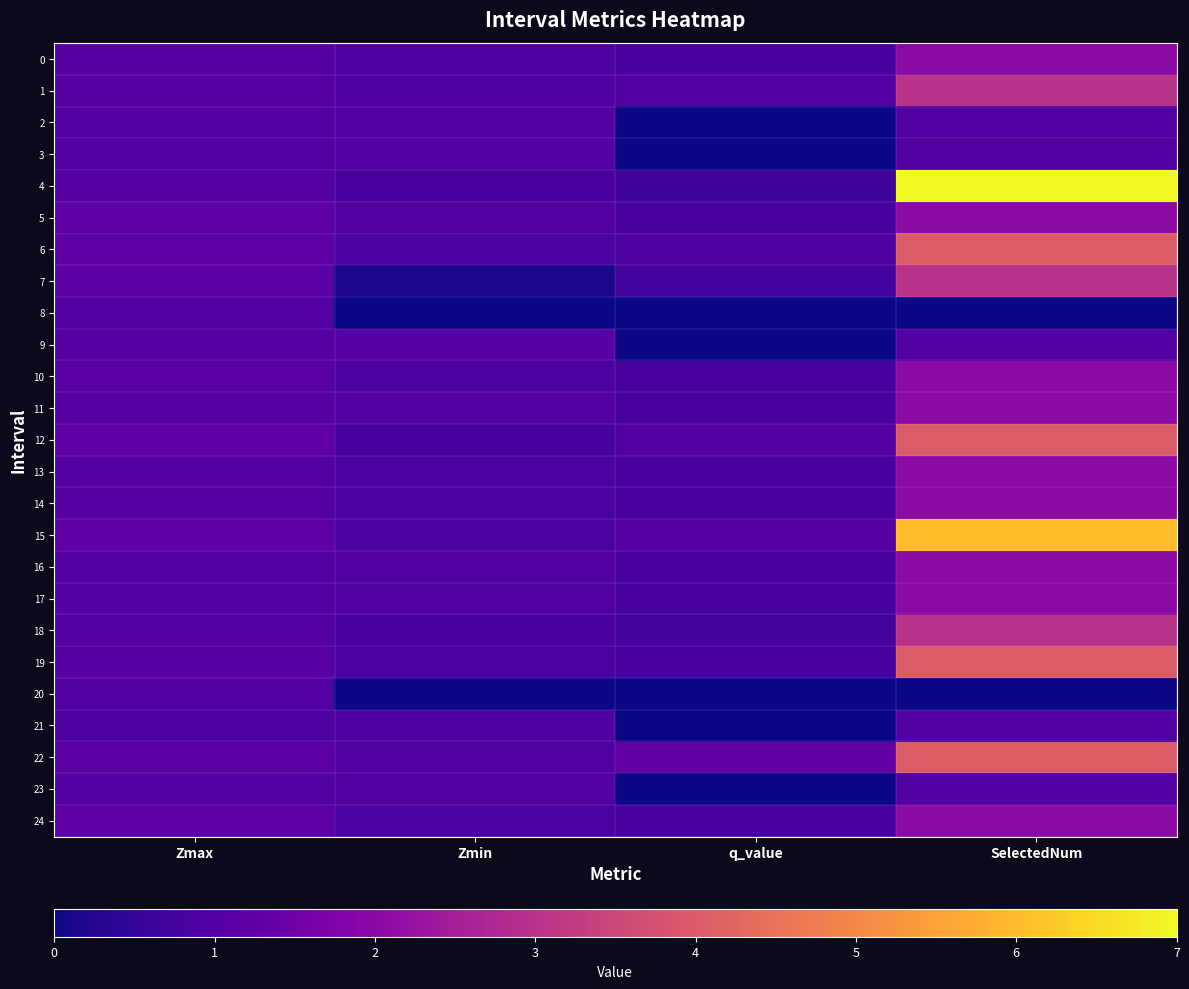

Which series changed the most between Zmax and SelectedNum?

4